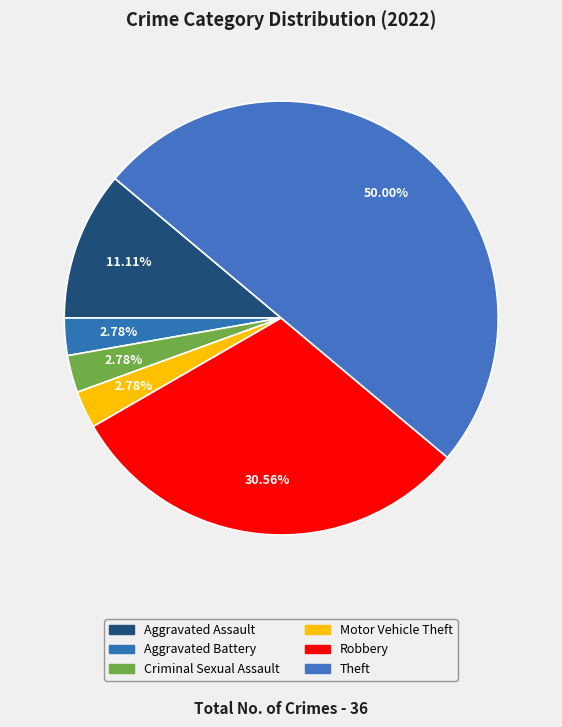

To the nearest percent, what percentage of the pie is Theft?

50%